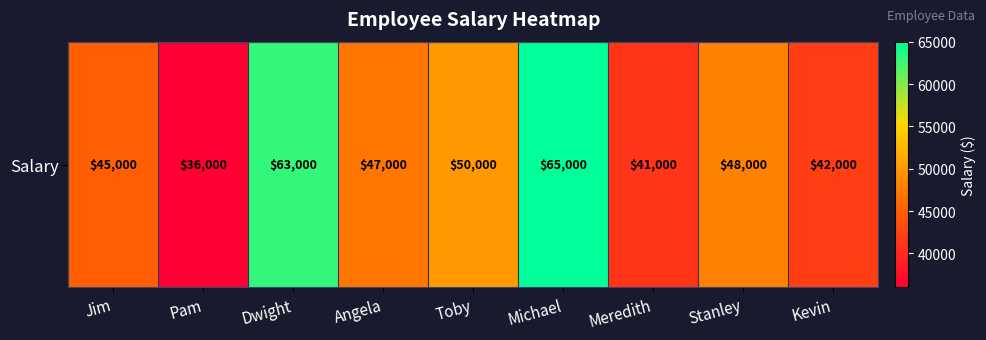

What is the ratio of the value at Jim to the value at Toby?

0.9